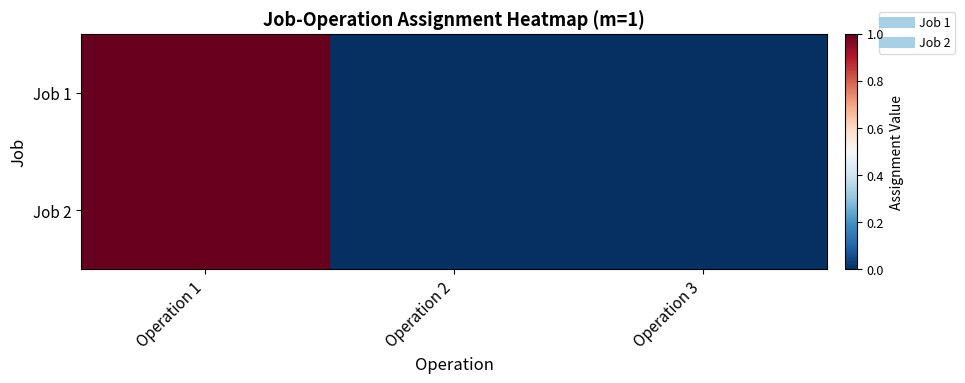

List the series in order of their peak value, lowest first.

Job 1, Job 2